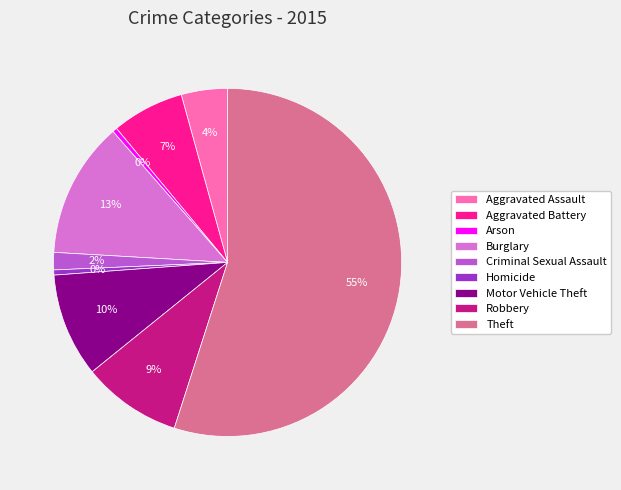

How many segments does this pie chart have?

9